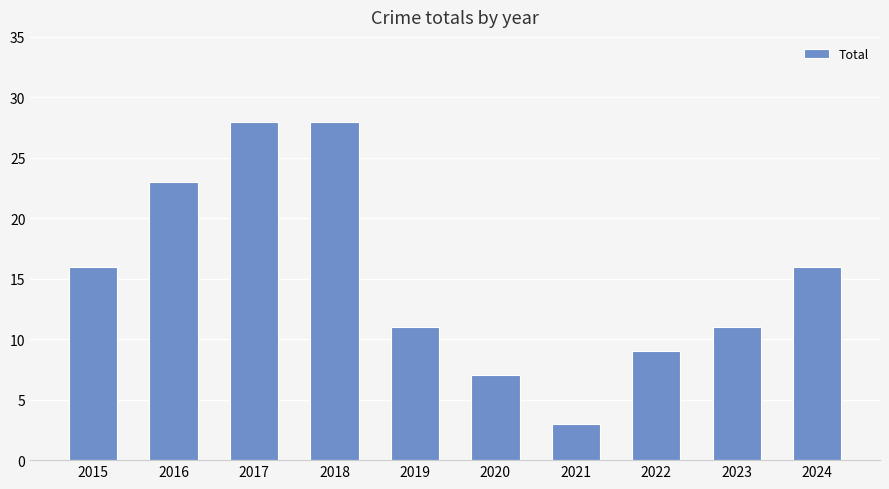

What is the maximum value shown in the chart?

28